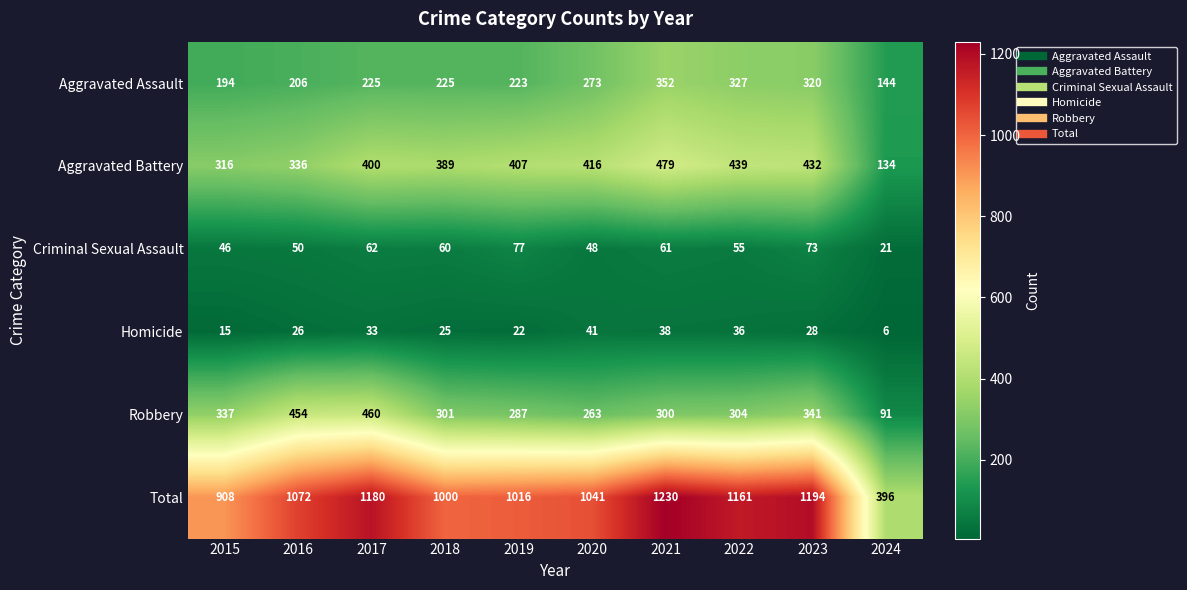

What is the difference between the Aggravated Assault values at 2023 and 2024?

176